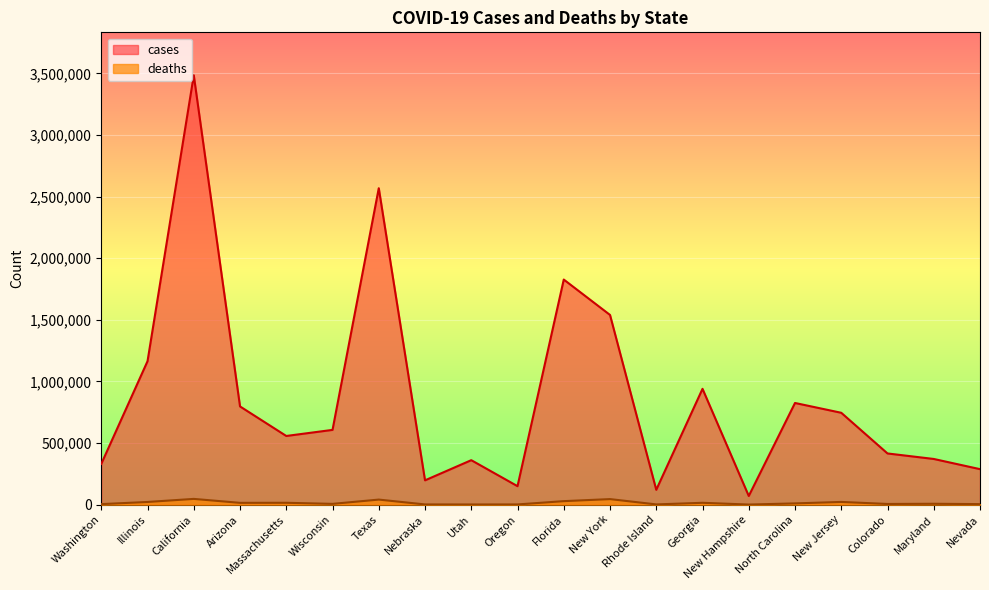

How many values in the cases series exceed 607213?

9